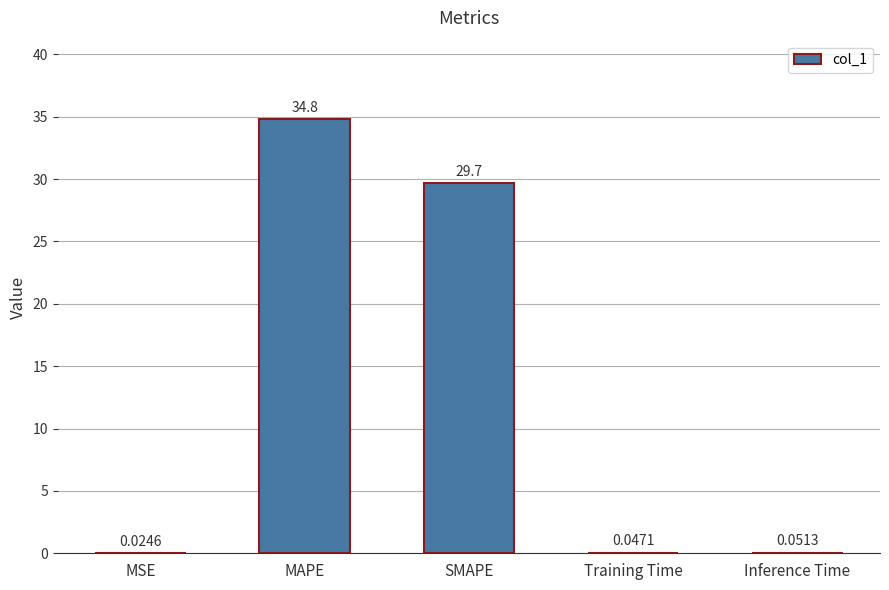

What is the sum of the values at MAPE and Training Time?

34.9